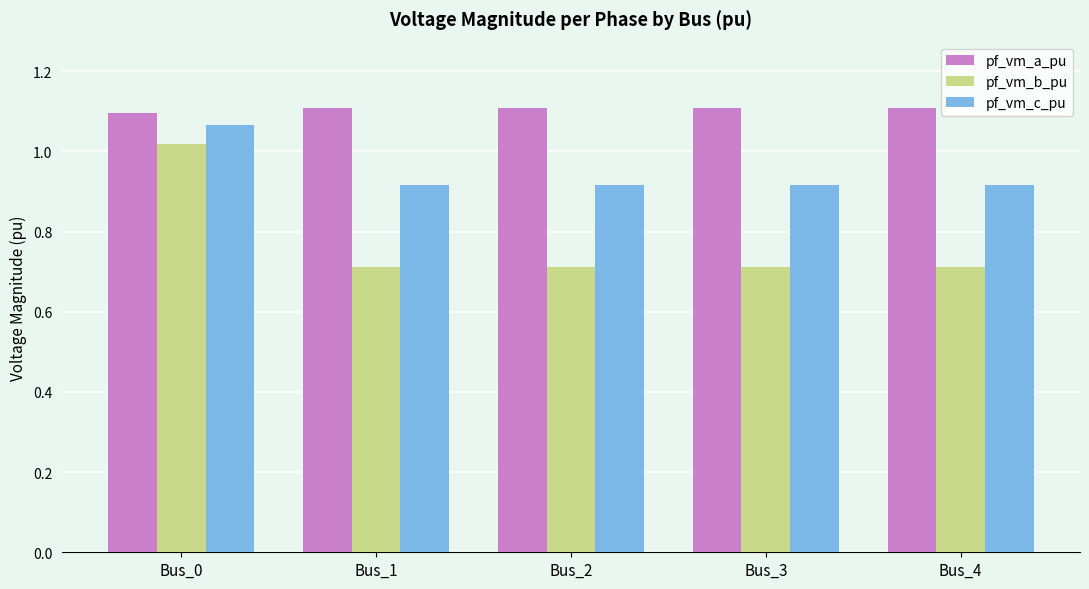

Rank the series at Bus_2 from lowest to highest value.

pf_vm_b_pu, pf_vm_c_pu, pf_vm_a_pu